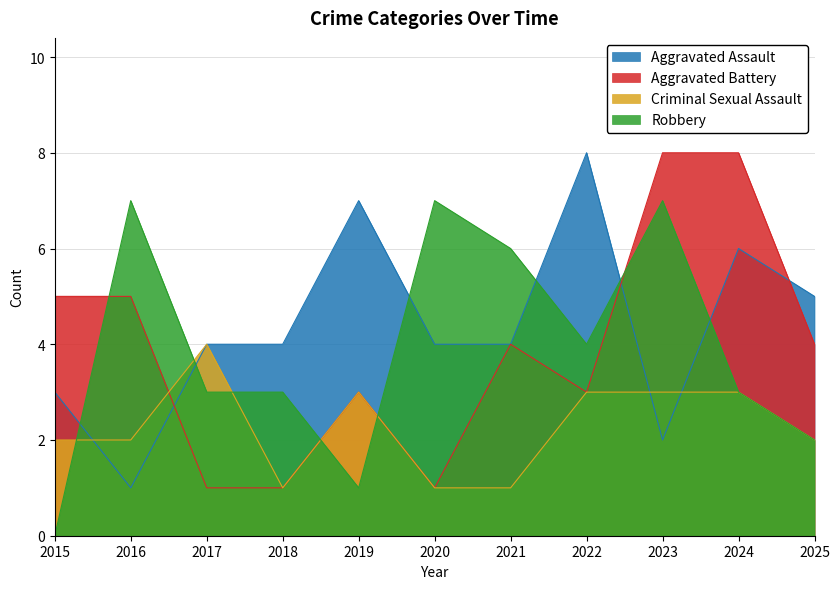

Reading right to left, extract all data points from this chart.

Aggravated Assault: 5	6	2	8	4	4	7	4	4	1	3
Aggravated Battery: 4	8	8	3	4	1	3	1	1	5	5
Criminal Sexual Assault: 2	3	3	3	1	1	3	1	4	2	2
Robbery: 2	3	7	4	6	7	1	3	3	7	0